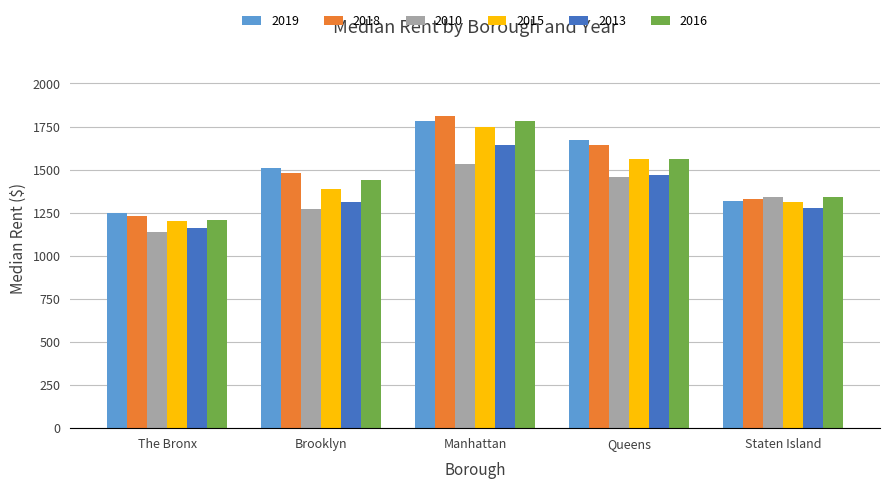

At which category is the sum across all series the highest?

Manhattan